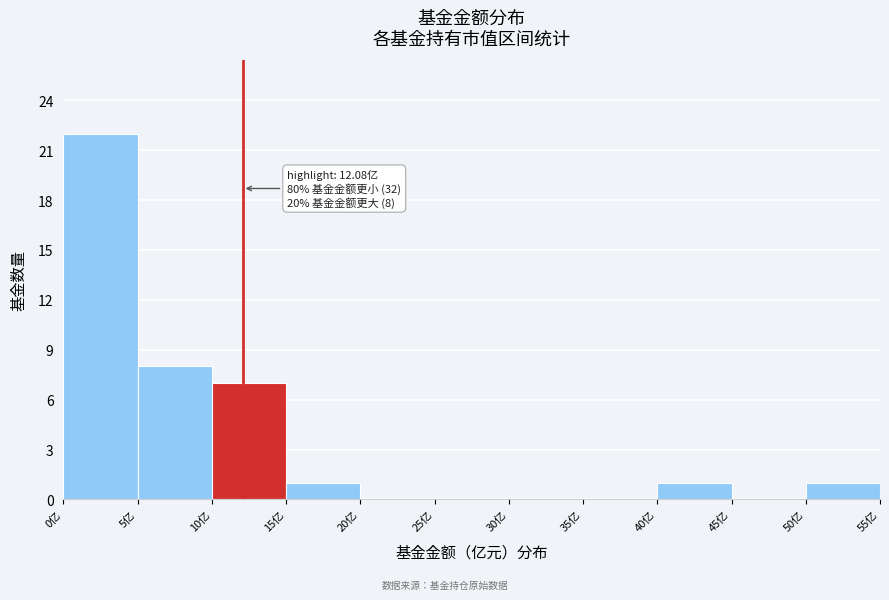

Which range on the x-axis has the tallest bar?

0 to 5